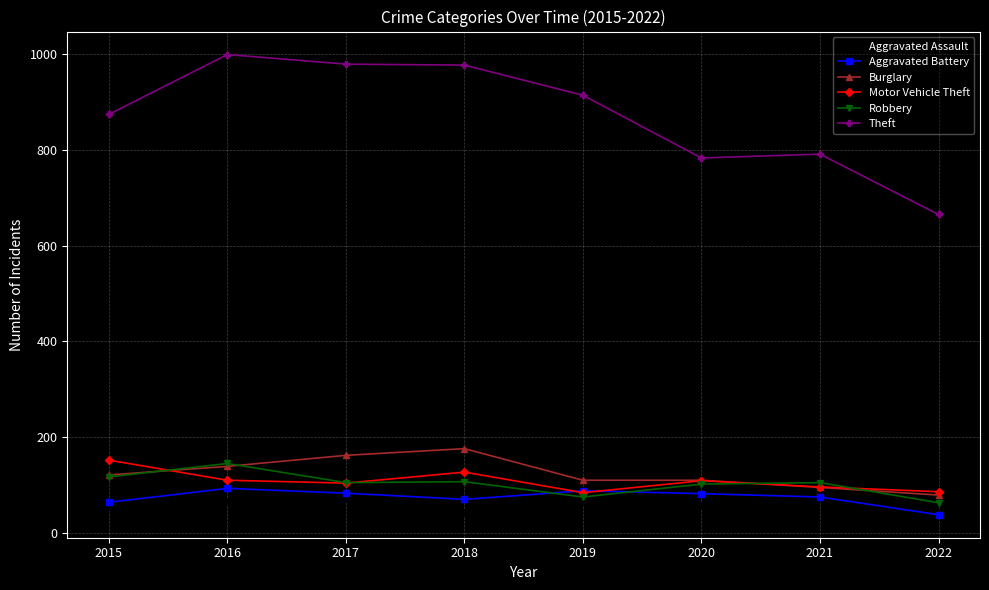

What is the difference between the second highest and second lowest values in the Burglary series?

67